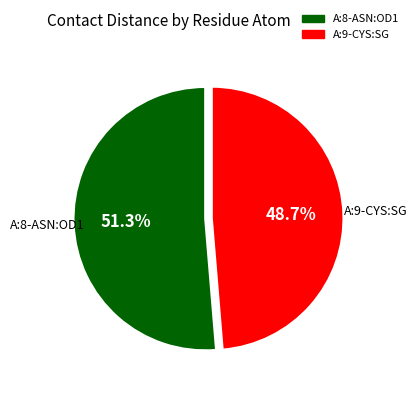

How many segments does this pie chart have?

2